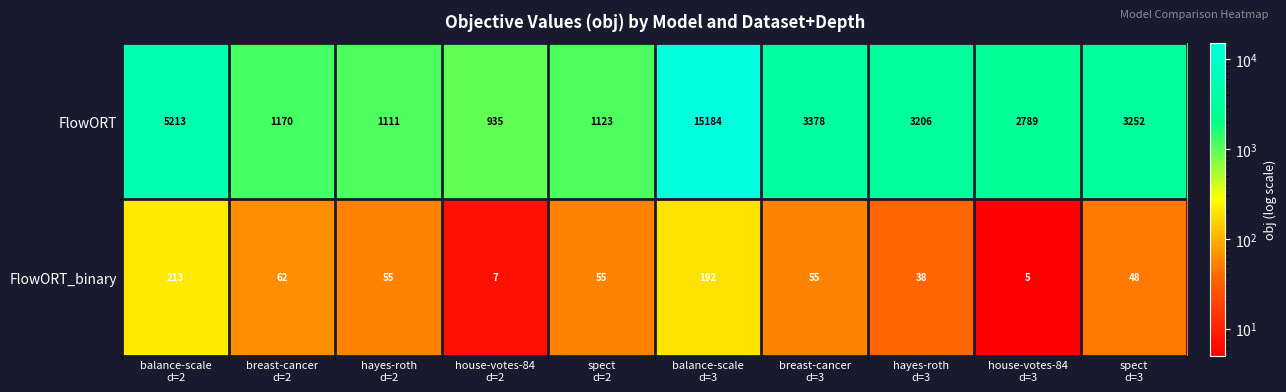

At how many categories does at least one series exceed 688?

10